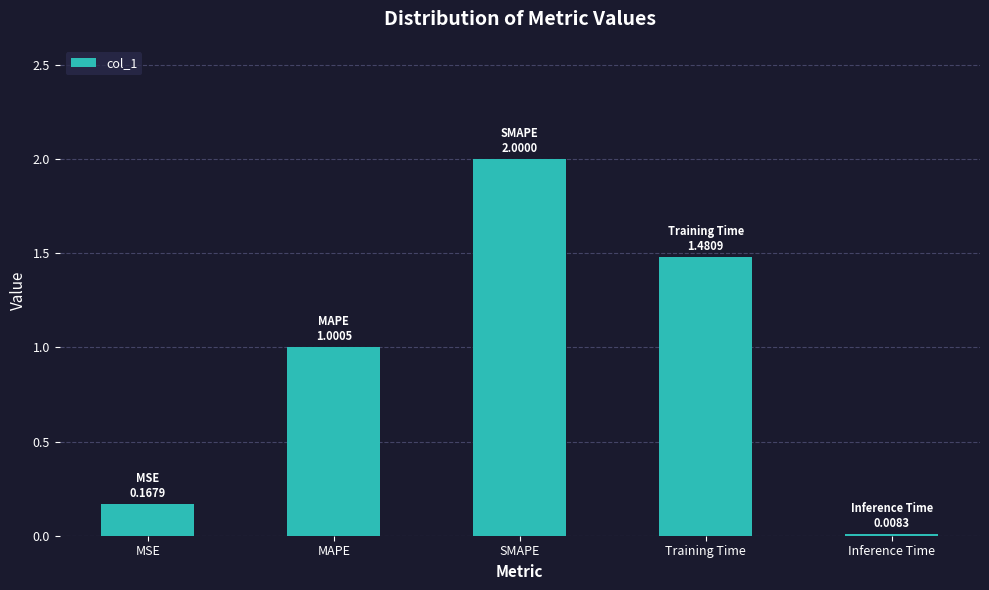

At which category does the chart reach its minimum across all series?

Inference Time